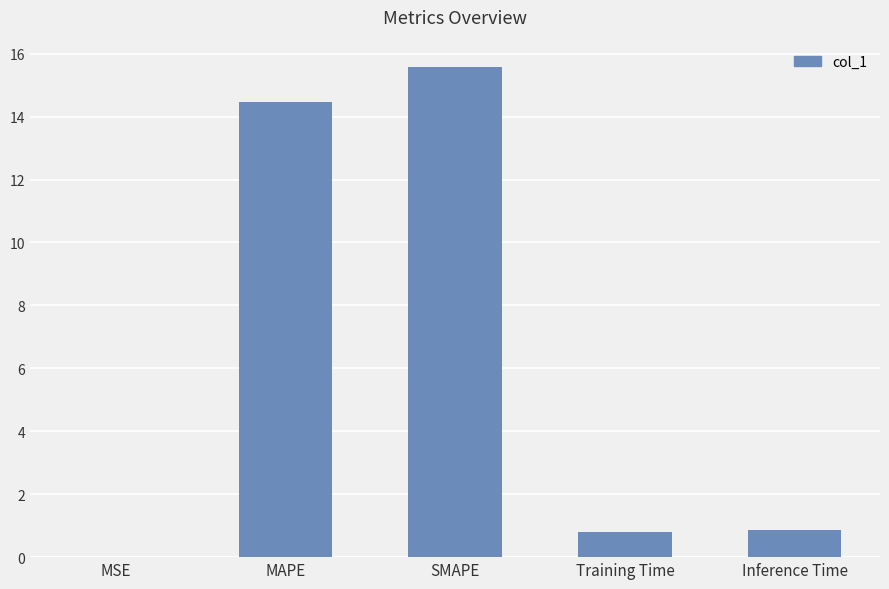

What is the difference between the values at Training Time and SMAPE?

14.8